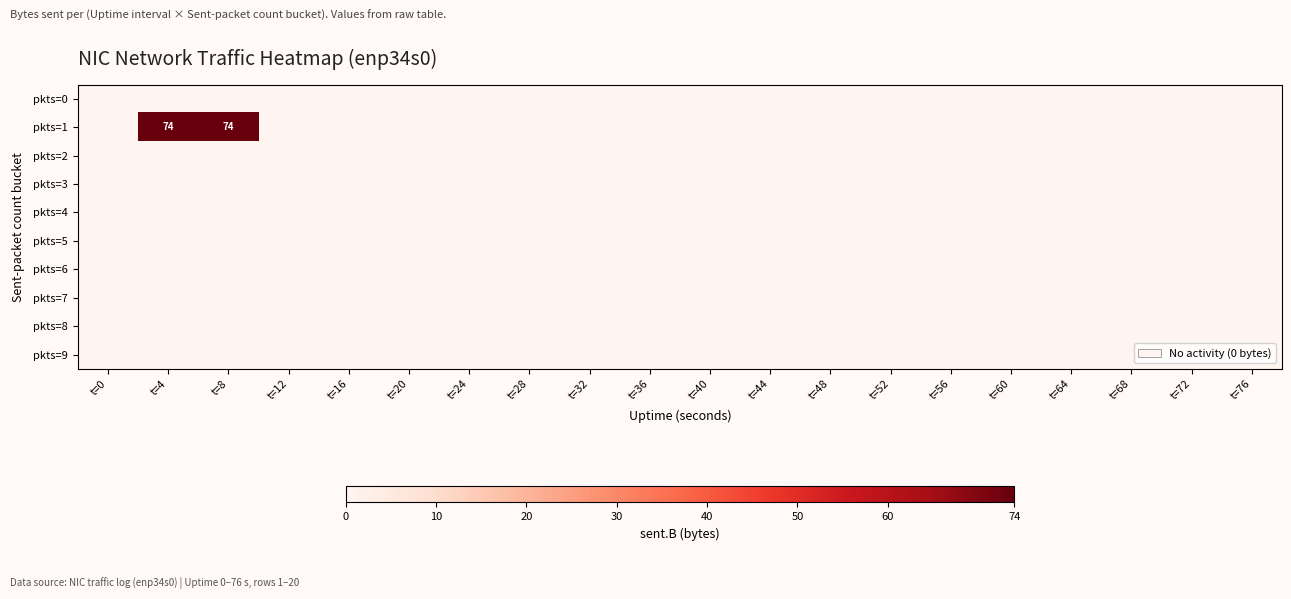

How many positive values does the pkts=1 series have?

2